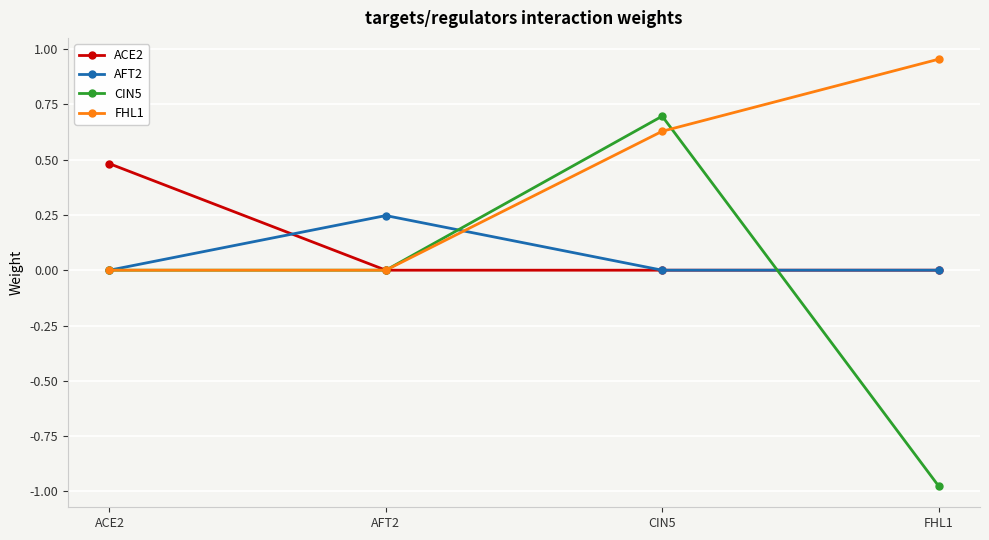

What is the total value across all series at ACE2?

0.5